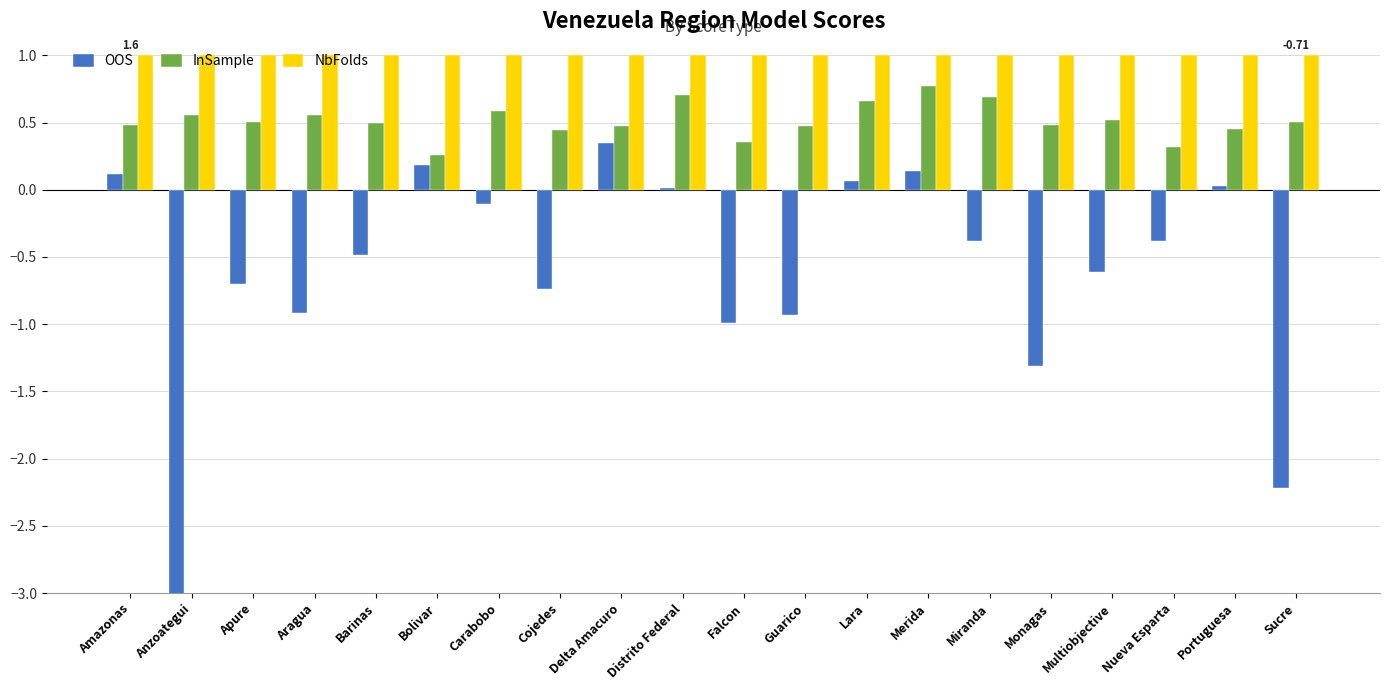

What position from the right is Sucre?

1